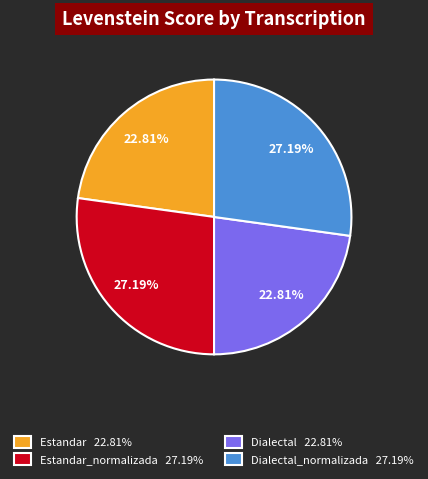

What is the ratio of the value at Dialectal 22.81% to the value at Estandar 22.81%?

1.0